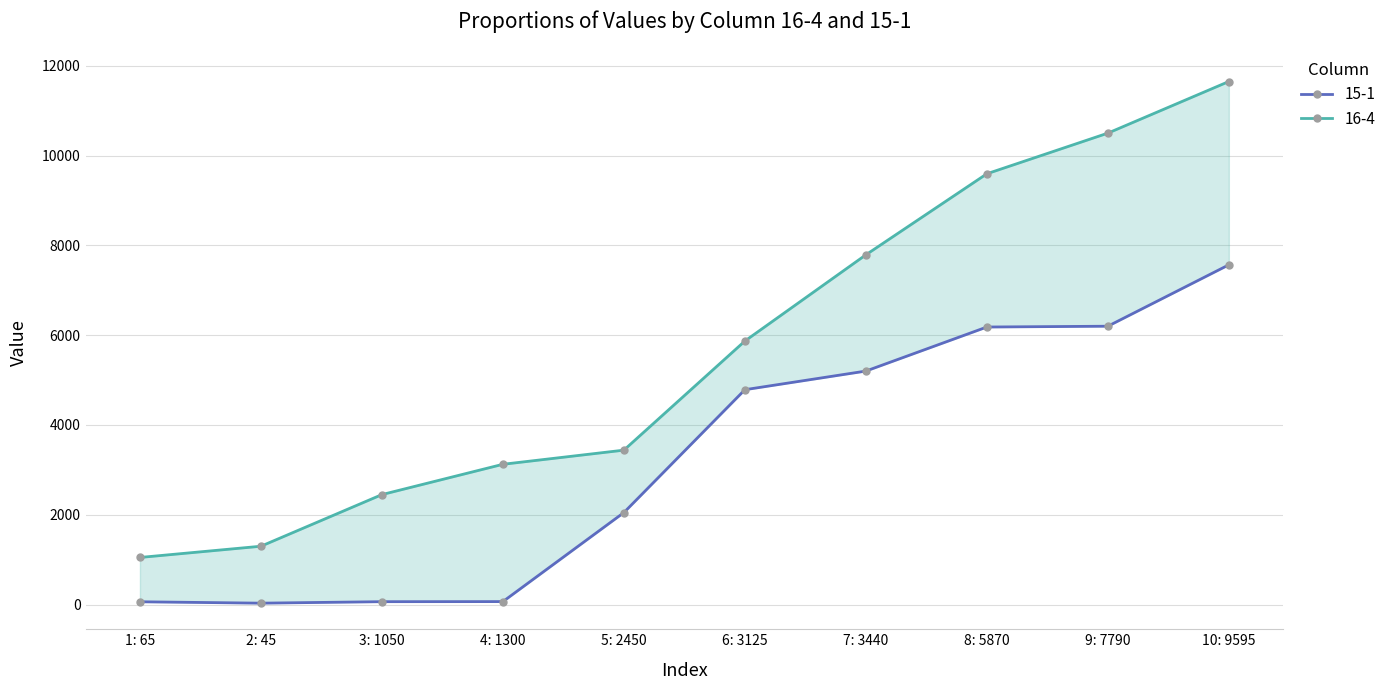

Read the 15-1 value at 3: 1050.

65